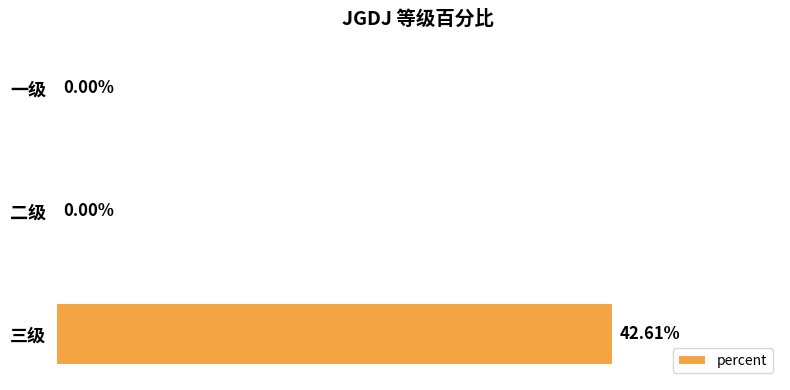

Which category has the highest value across all series?

三级